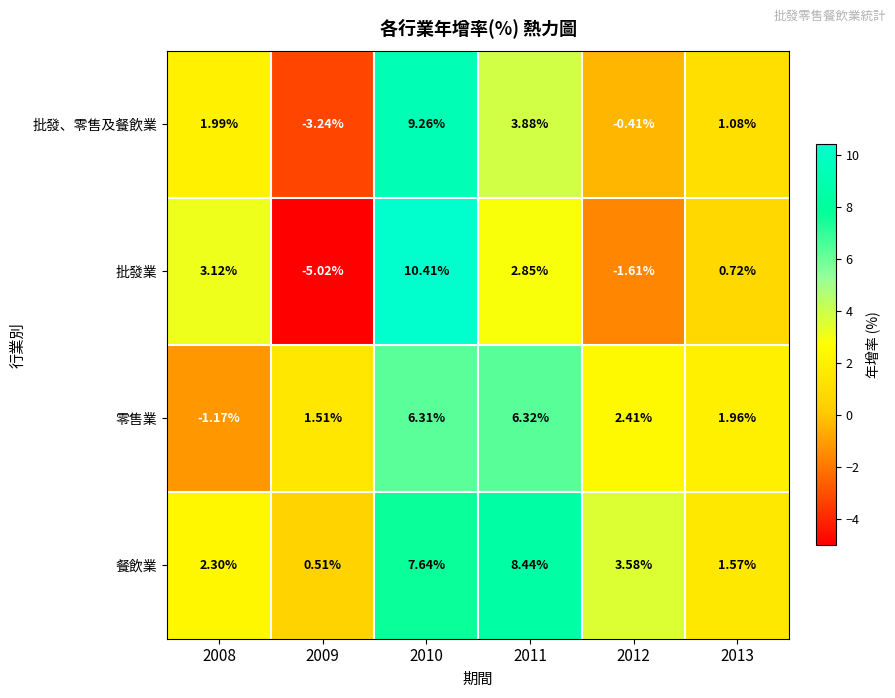

Which series has the largest range (max minus min)?

批發業